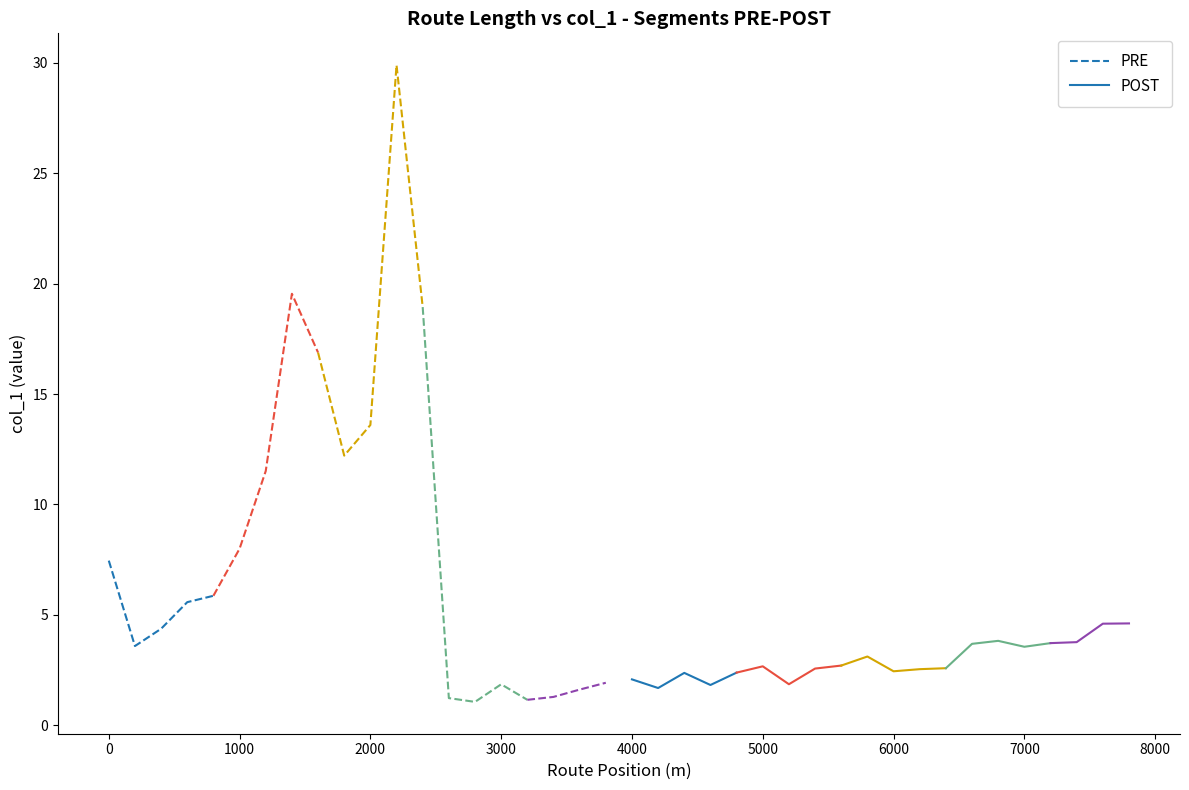

What is the maximum value for PRE?

7.5